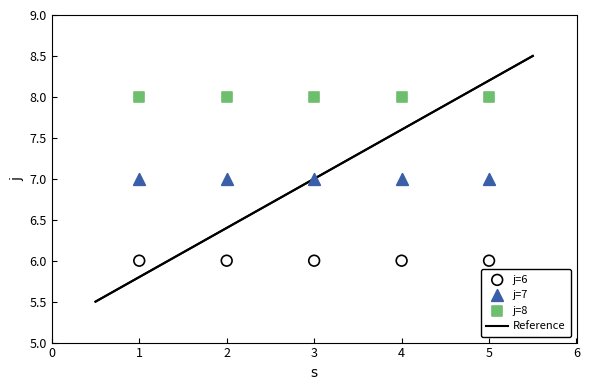

Which series contains the highest Y value?

j=8